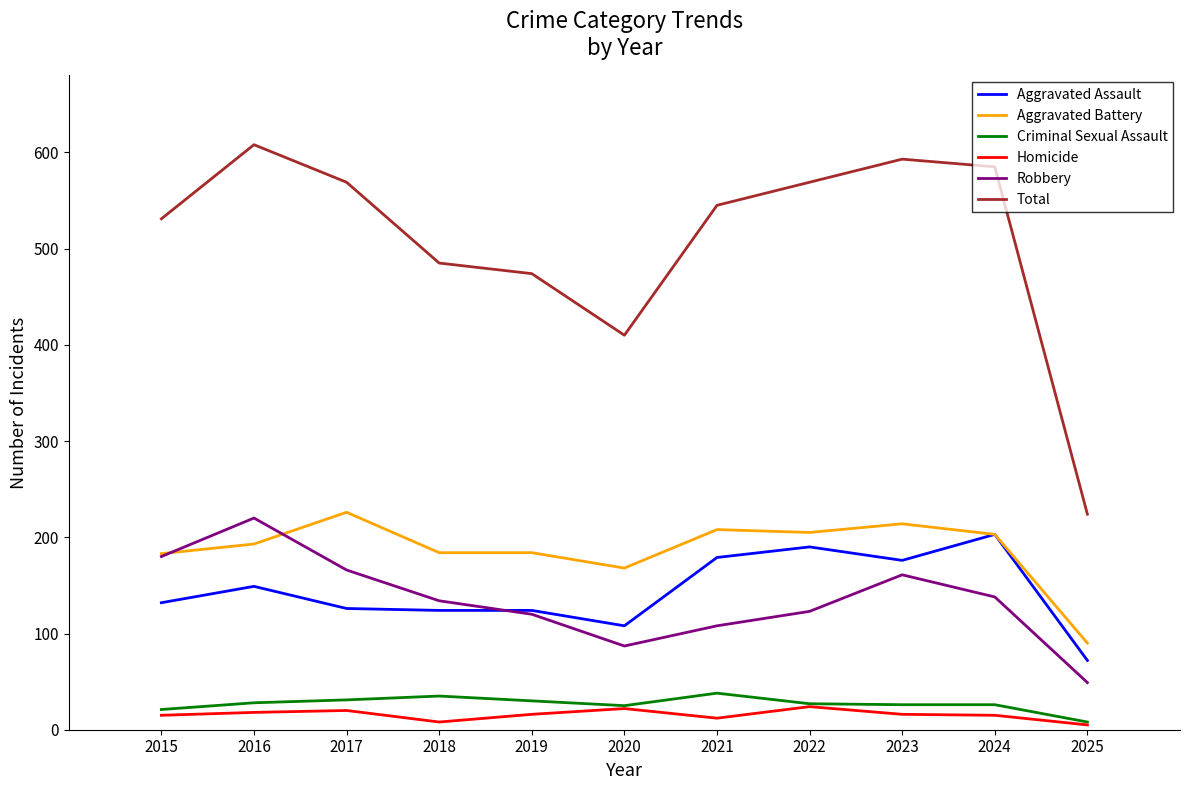

The Aggravated Battery series shows 226 at 2017. True or false?

True